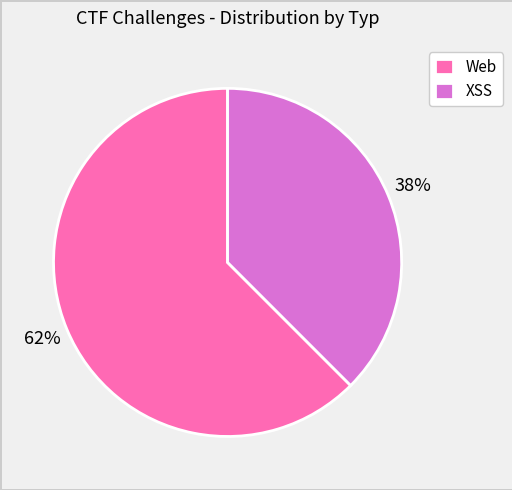

Is it true that Web is 62% of the pie?

True